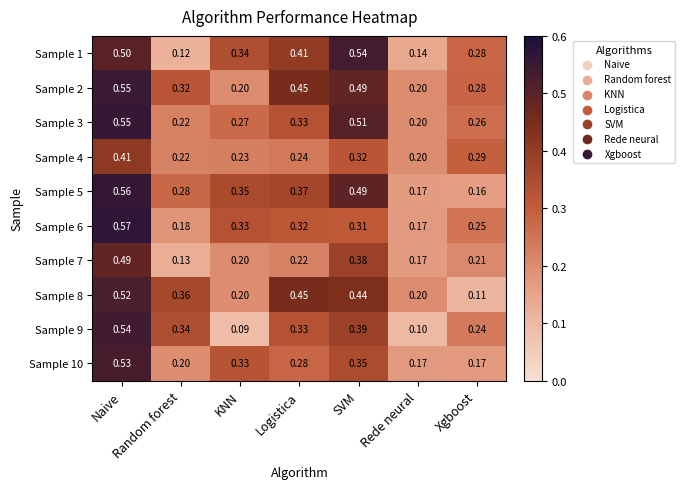

Count the number of categories in the chart.

7